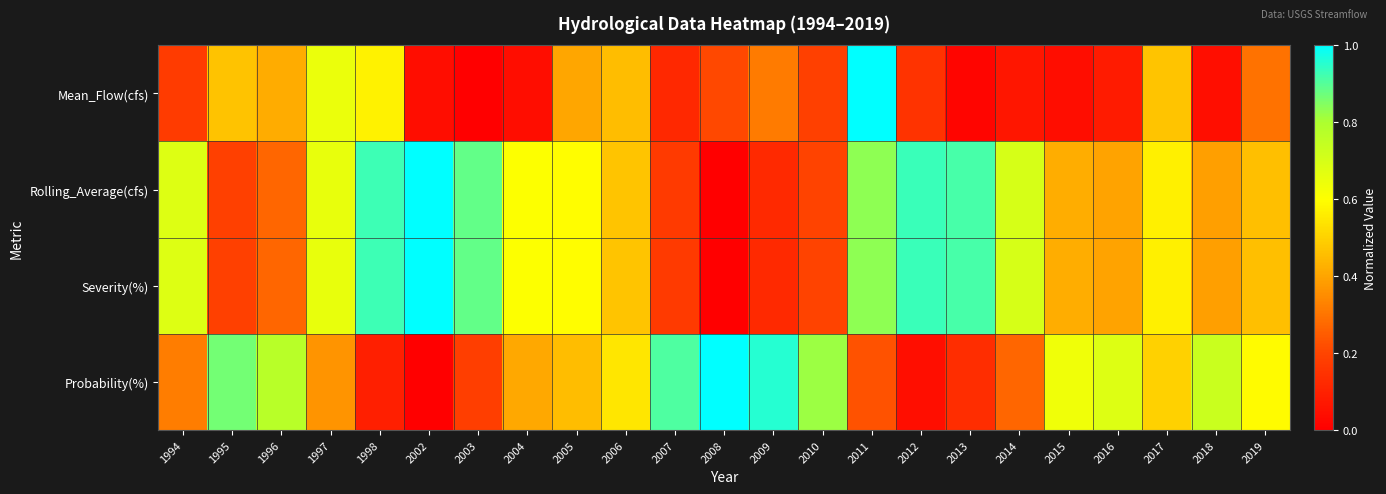

At 2013, list the series in order from largest to smallest.

Severity(%), Rolling_Average(cfs), Probability(%), Mean_Flow(cfs)